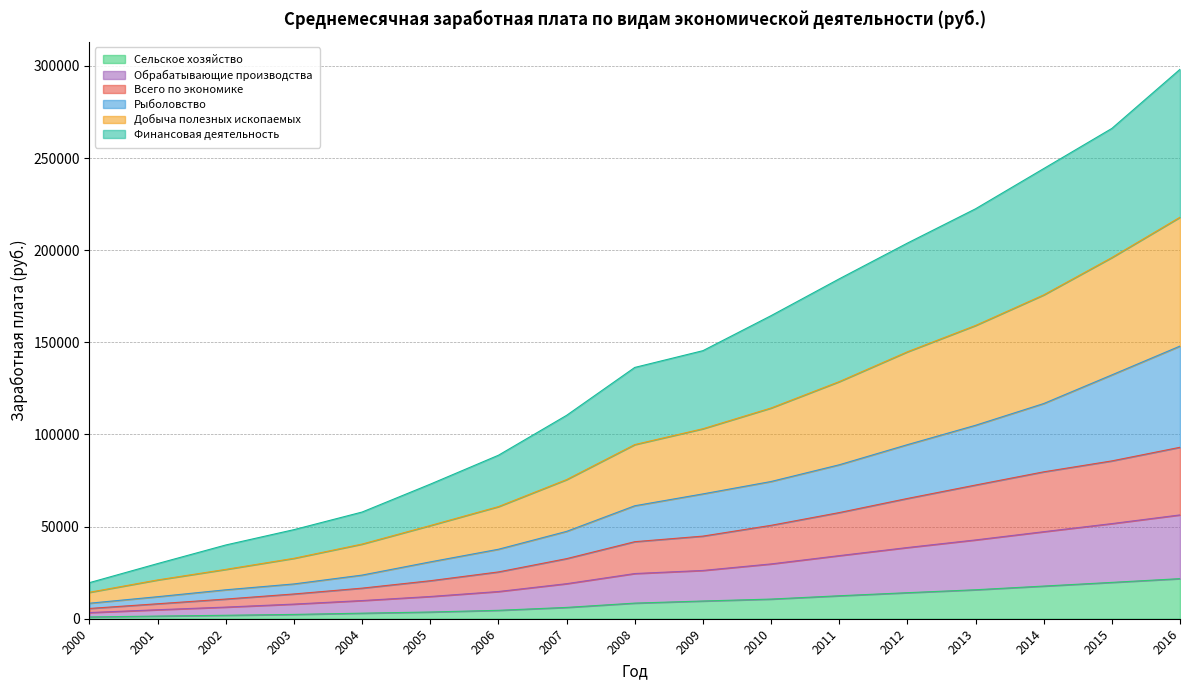

What is the minimum value shown in the chart?

985.1